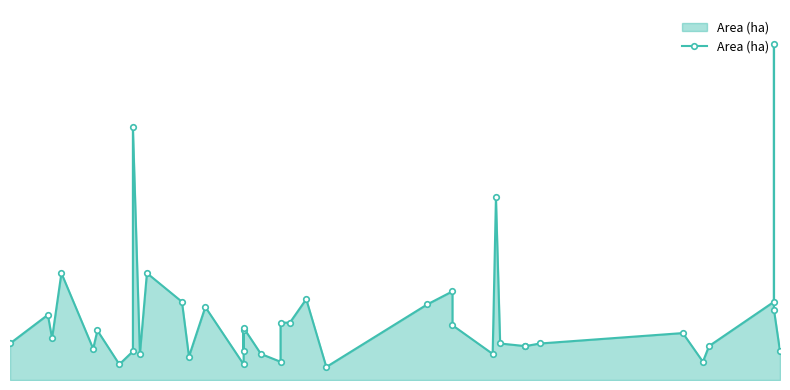

Count the number of data series in this chart.

1